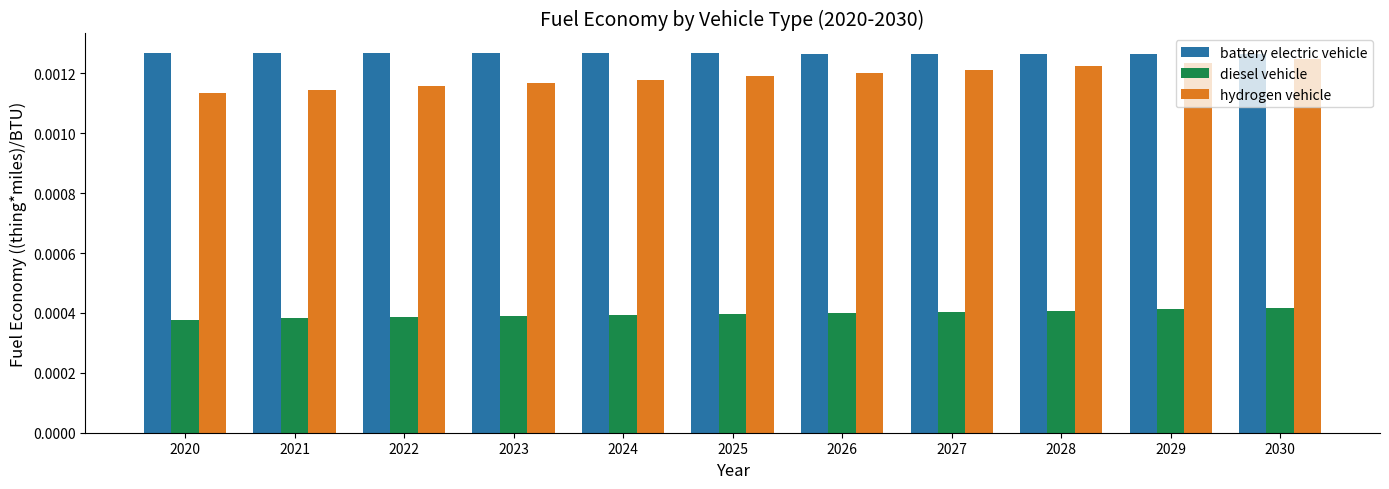

How many distinct data groups are displayed?

3